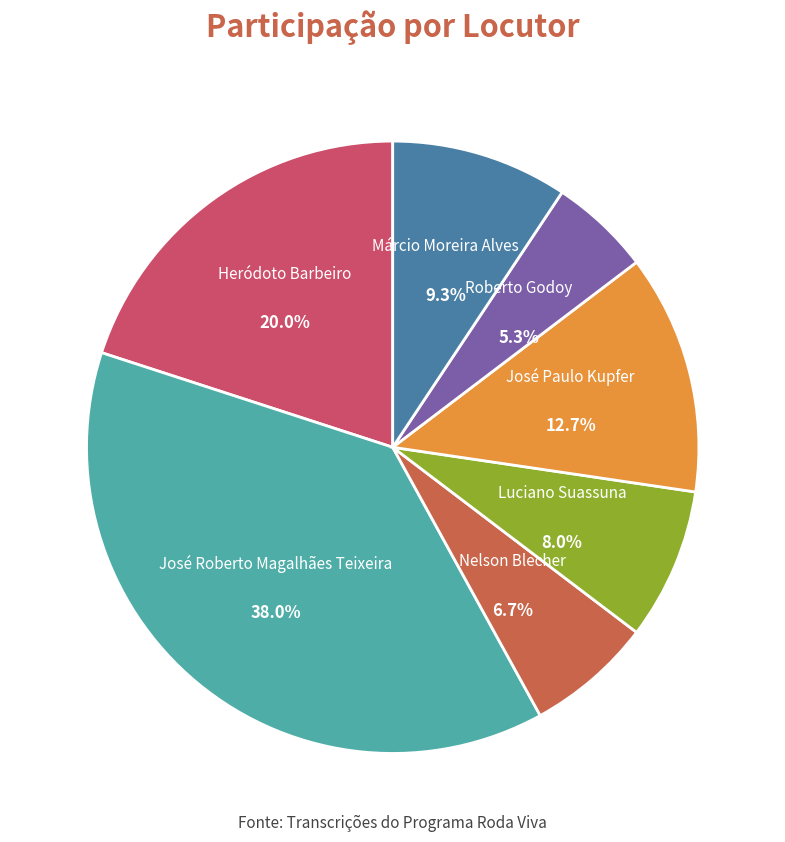

Rank the categories by value from highest to lowest.

José Roberto Magalhães Teixeira, Heródoto Barbeiro, José Paulo Kupfer, Márcio Moreira Alves, Luciano Suassuna, Nelson Blecher, Roberto Godoy